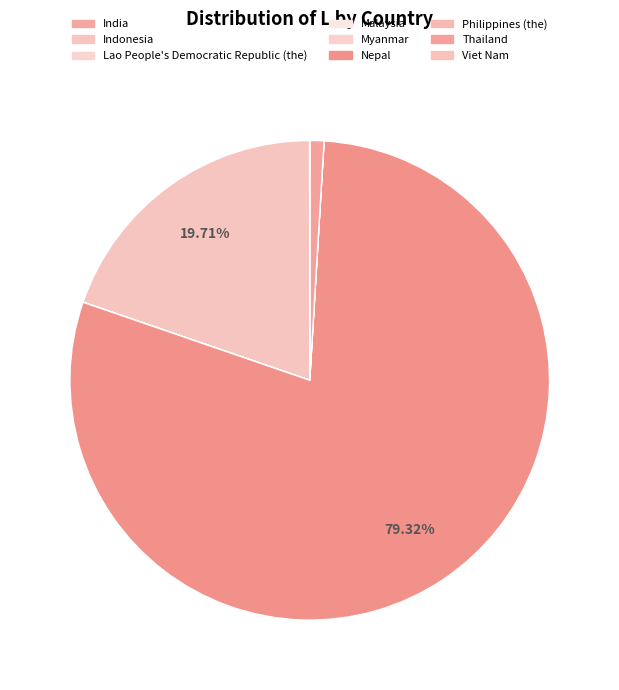

What is the ratio of the value at Nepal to the value at Philippines (the)?

129034.6